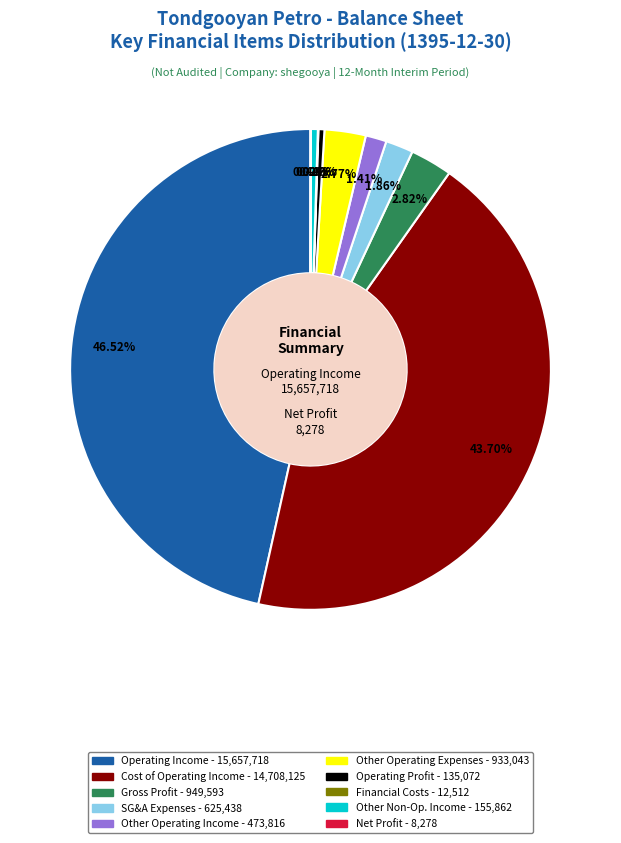

Does any single category account for the majority?

No